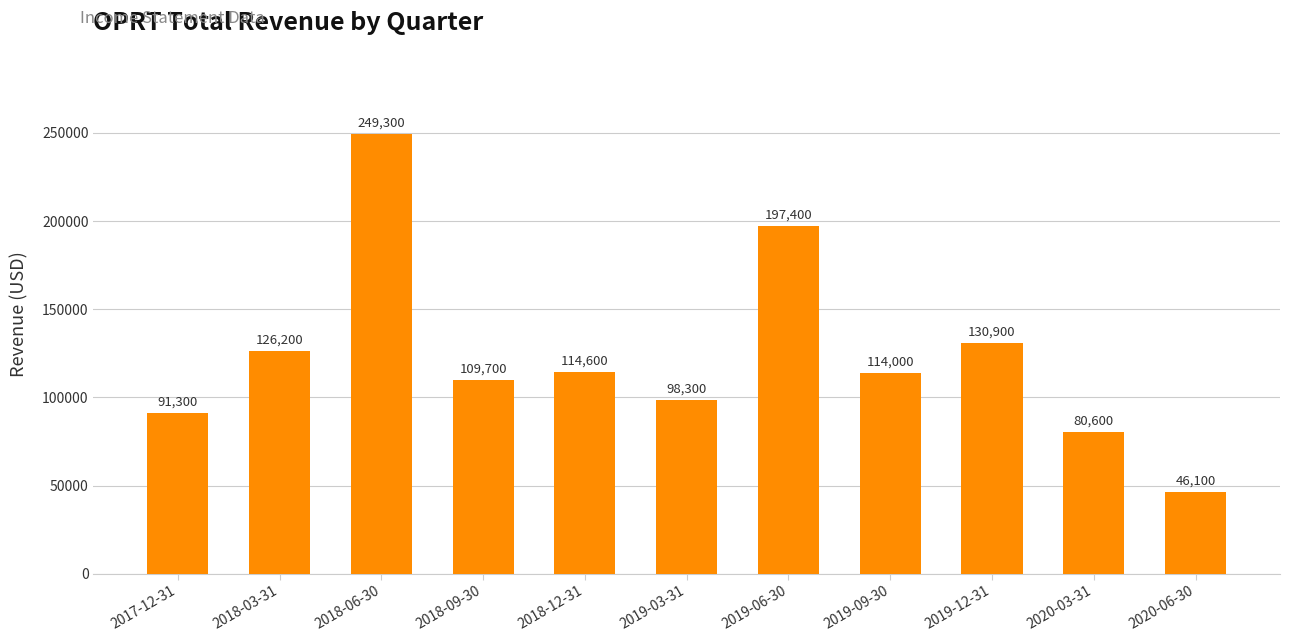

Reading left to right, transcribe all the data shown in this chart.

2017-12-31=91300	2018-03-31=126200	2018-06-30=249300	2018-09-30=109700	2018-12-31=114600	2019-03-31=98300	2019-06-30=197400	2019-09-30=114000	2019-12-31=130900	2020-03-31=80600	2020-06-30=46100